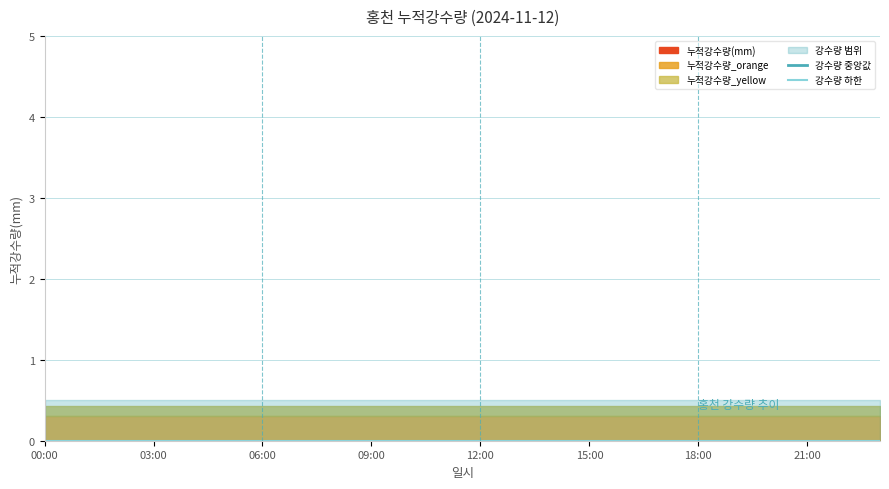

Reading right to left, list all the values displayed in this chart.

누적강수량(mm): 23:00=0.0	22:00=0.0	21:00=0.0	20:00=0.0	19:00=0.0	18:00=0.0	17:00=0.0	16:00=0.0	15:00=0.0	14:00=0.0	13:00=0.0	12:00=0.0	11:00=0.0	10:00=0.0	09:00=0.0	08:00=0.0	07:00=0.0	06:00=0.0	05:00=0.0	04:00=0.0	03:00=0.0	02:00=0.0	01:00=0.0	00:00=0.0
누적강수량_upper: 23:00=0.5	22:00=0.5	21:00=0.5	20:00=0.5	19:00=0.5	18:00=0.5	17:00=0.5	16:00=0.5	15:00=0.5	14:00=0.5	13:00=0.5	12:00=0.5	11:00=0.5	10:00=0.5	09:00=0.5	08:00=0.5	07:00=0.5	06:00=0.5	05:00=0.5	04:00=0.5	03:00=0.5	02:00=0.5	01:00=0.5	00:00=0.5
누적강수량_lower: 23:00=0.0	22:00=0.0	21:00=0.0	20:00=0.0	19:00=0.0	18:00=0.0	17:00=0.0	16:00=0.0	15:00=0.0	14:00=0.0	13:00=0.0	12:00=0.0	11:00=0.0	10:00=0.0	09:00=0.0	08:00=0.0	07:00=0.0	06:00=0.0	05:00=0.0	04:00=0.0	03:00=0.0	02:00=0.0	01:00=0.0	00:00=0.0